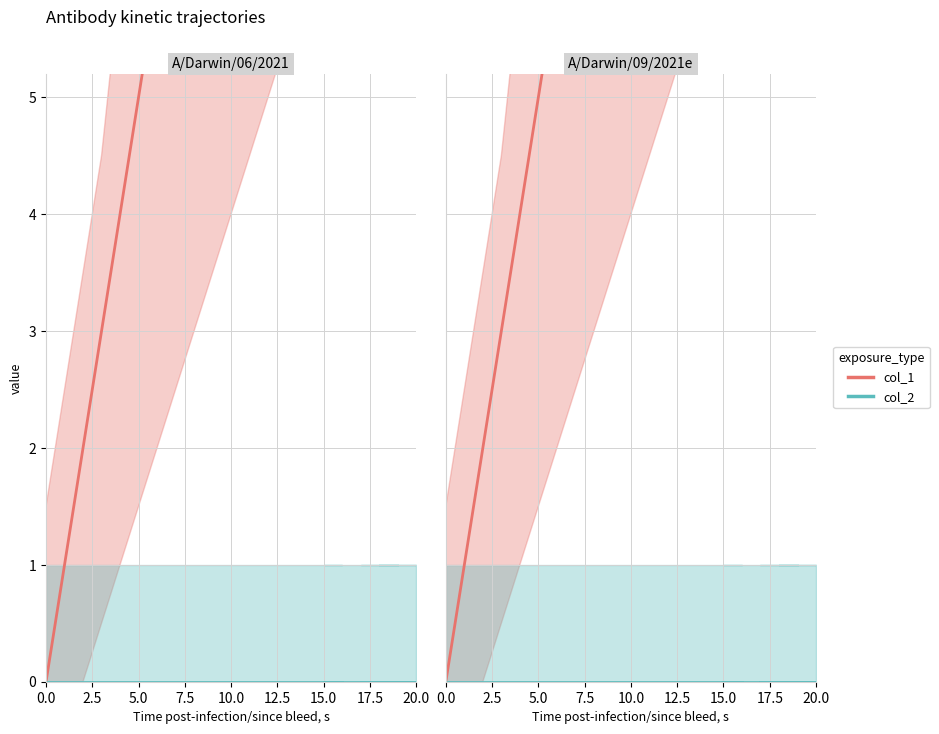

List the series in order of their overall mean, highest first.

col_1, col_2